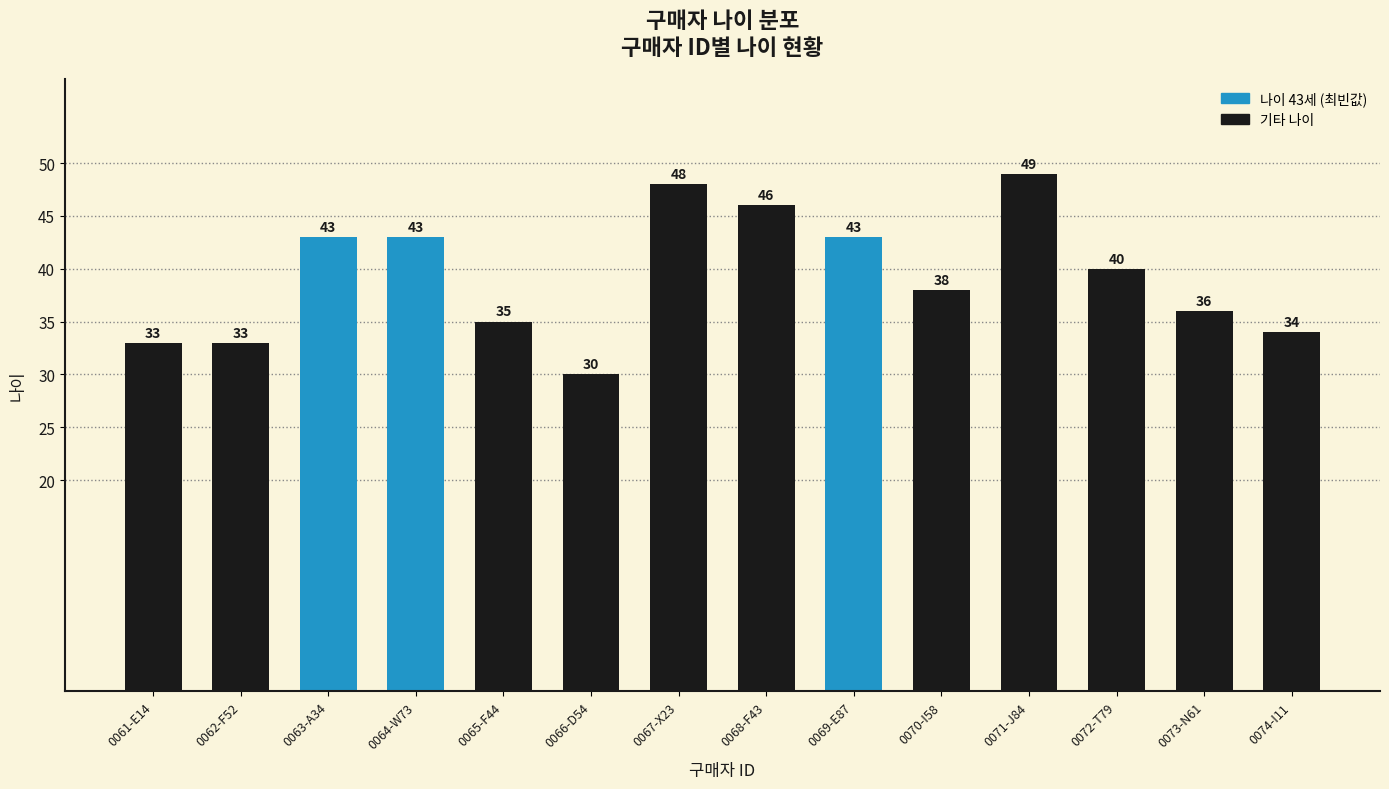

What is the change in value from 0062-F52 to 0067-X23?

+15